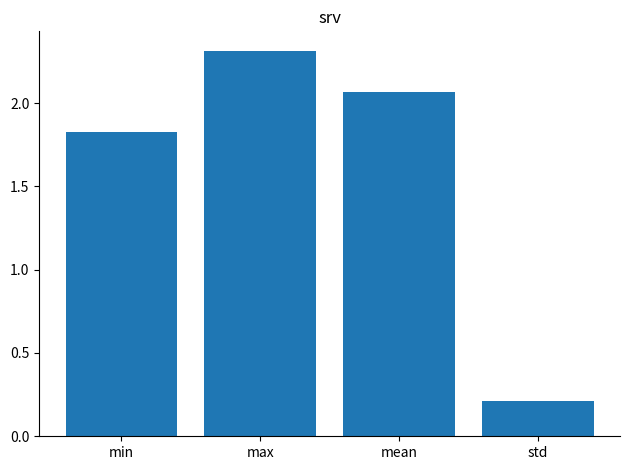

How many data points are less than 2?

2